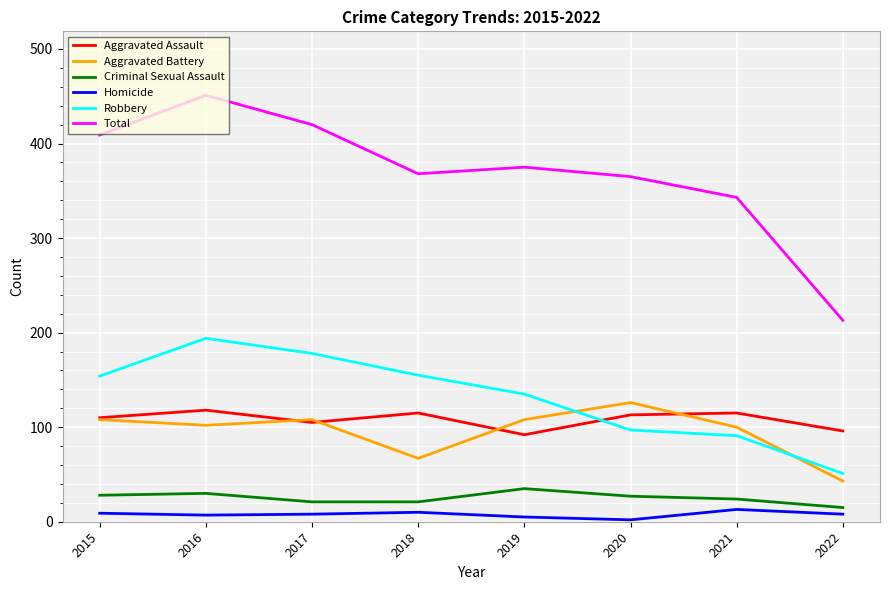

The value of Criminal Sexual Assault at 2022 is 15. True or false?

True